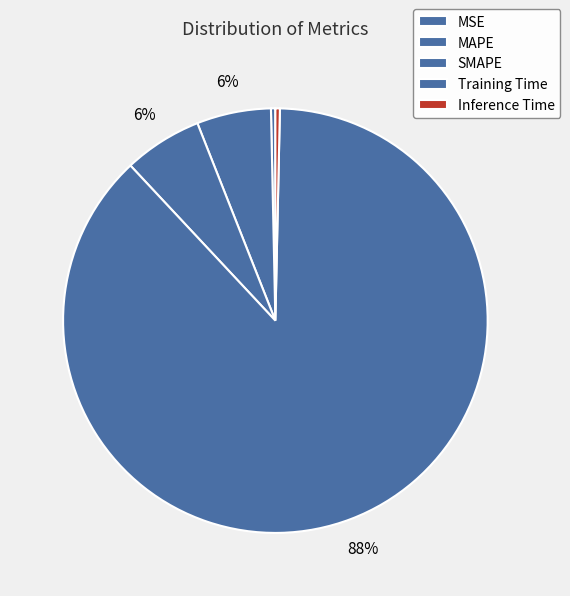

What is the change in value from SMAPE to Inference Time?

-0.1